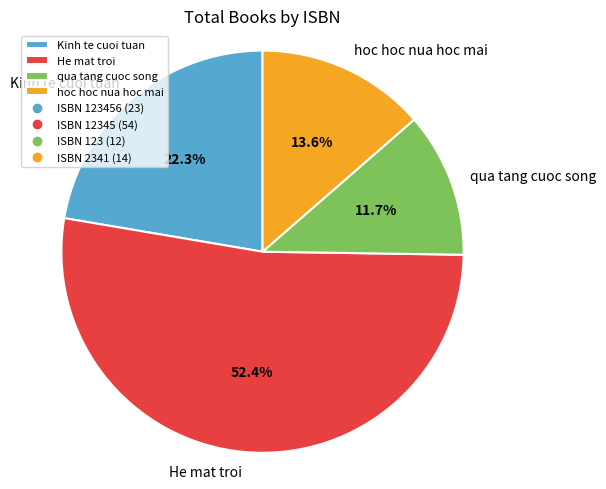

How many segments does this pie chart have?

4